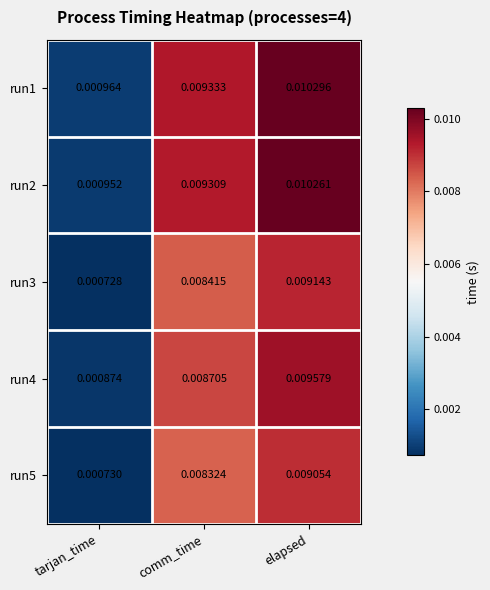

At which category is the sum across all series the highest?

elapsed